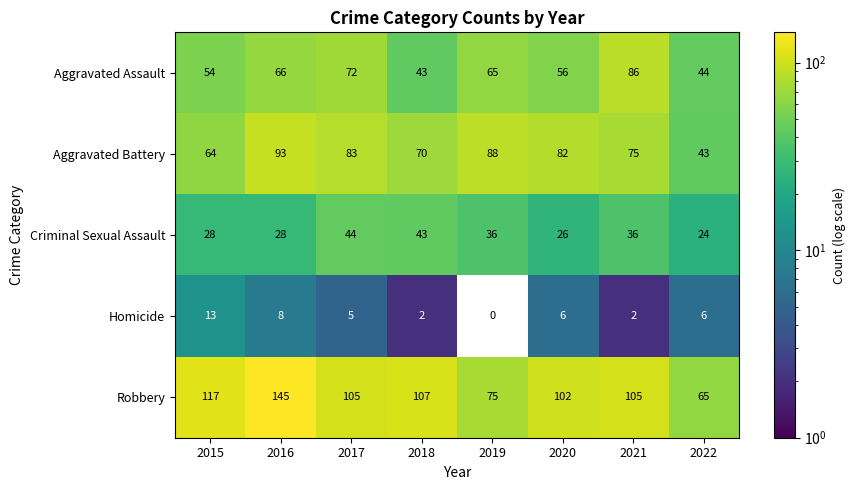

The value of Homicide at 2020 is 6. True or false?

True